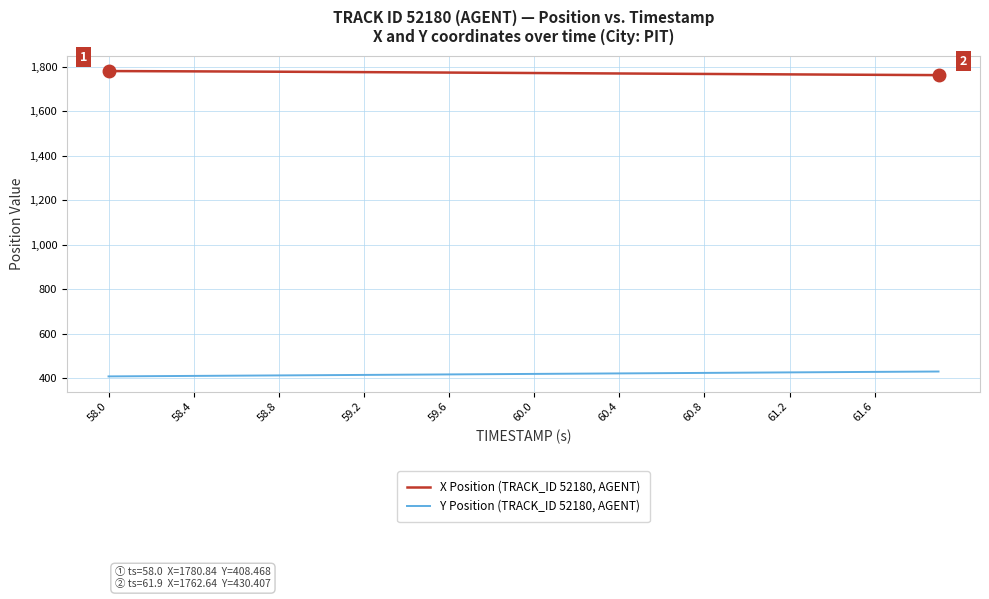

List the series in order of their peak value, highest first.

X Position (TRACK_ID 52180, AGENT), Y Position (TRACK_ID 52180, AGENT)